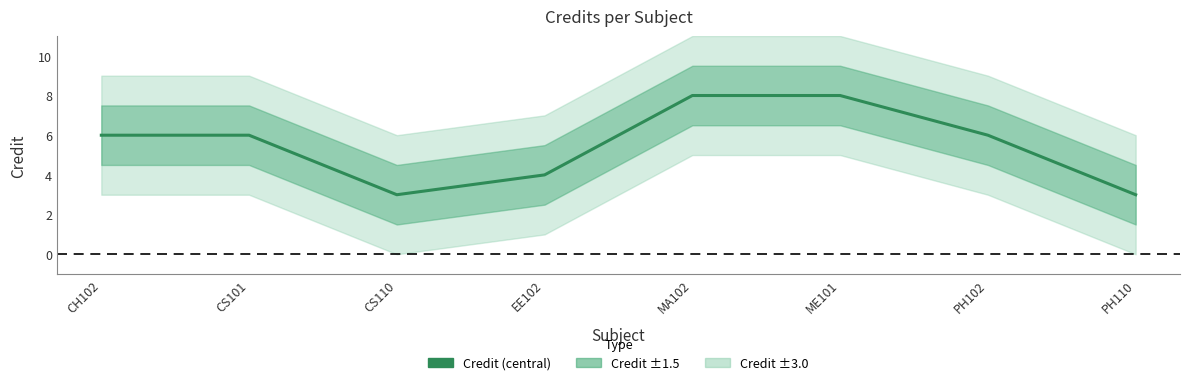

The chart shows a value of 4 at CH102. True or false?

False